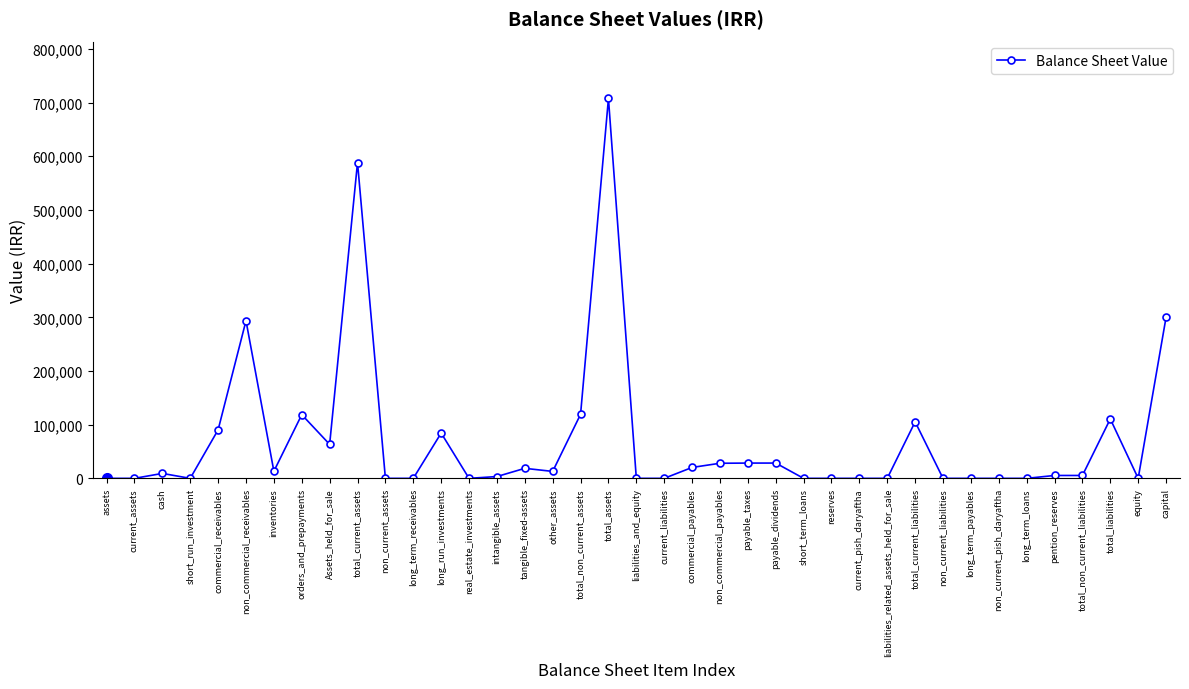

True or false: there are more than 2 points higher than both neighbors.

True